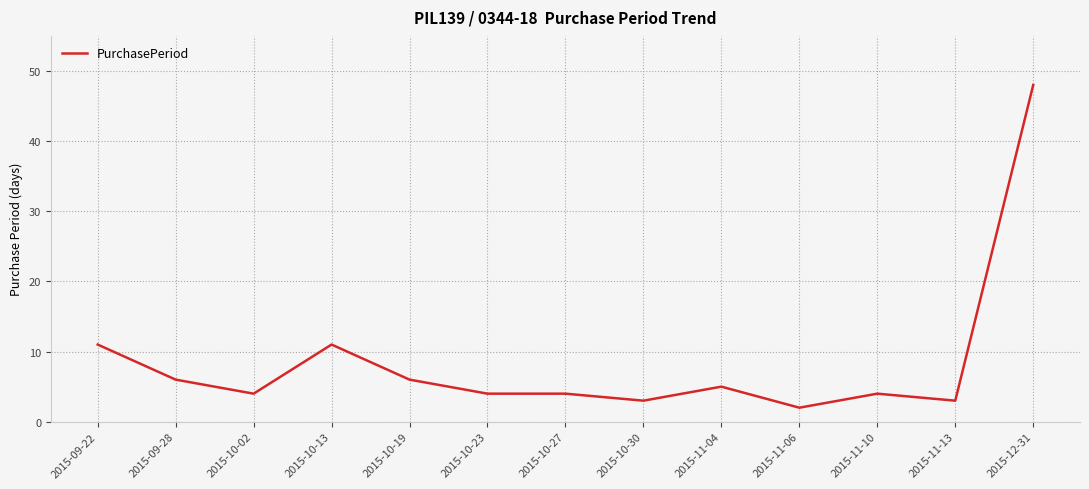

What is the change in value from 2015-09-28 to 2015-11-13?

-3